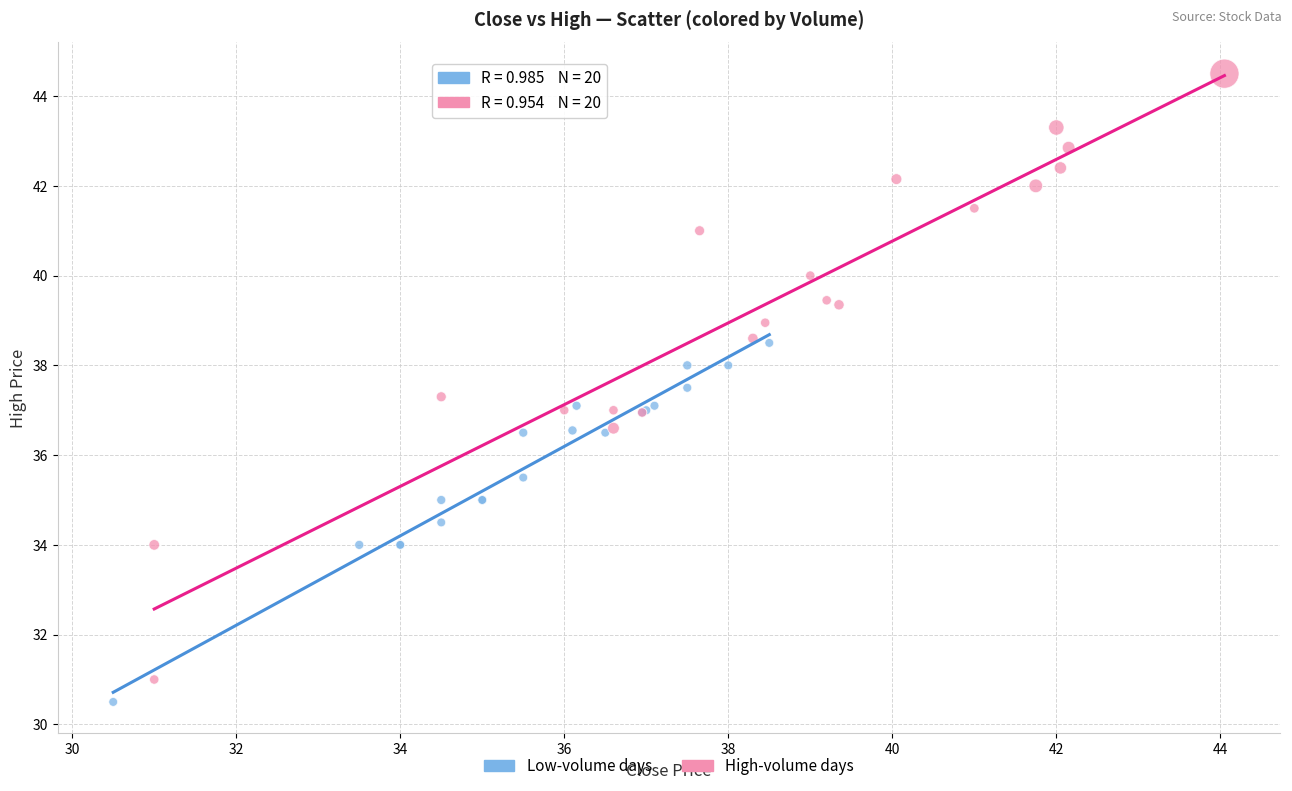

Which series reaches the maximum Y coordinate?

High-volume days